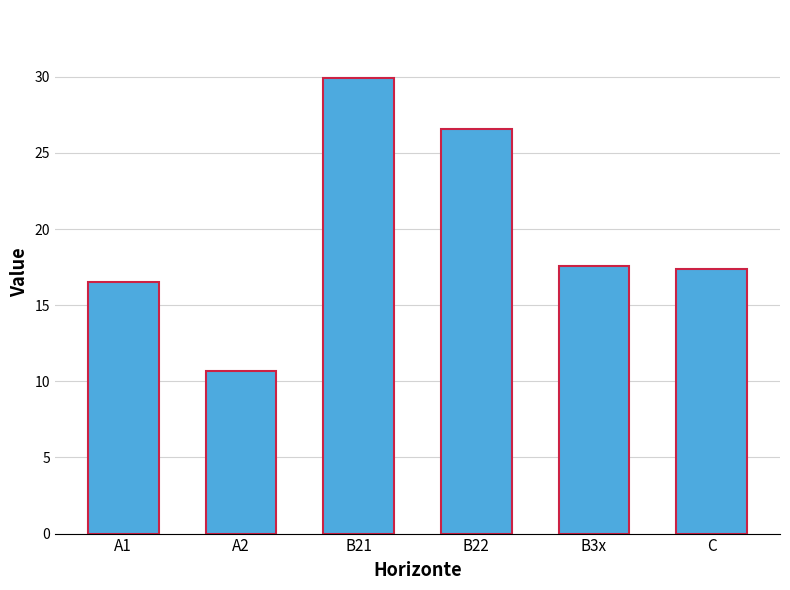

What is the smallest value displayed?

10.7